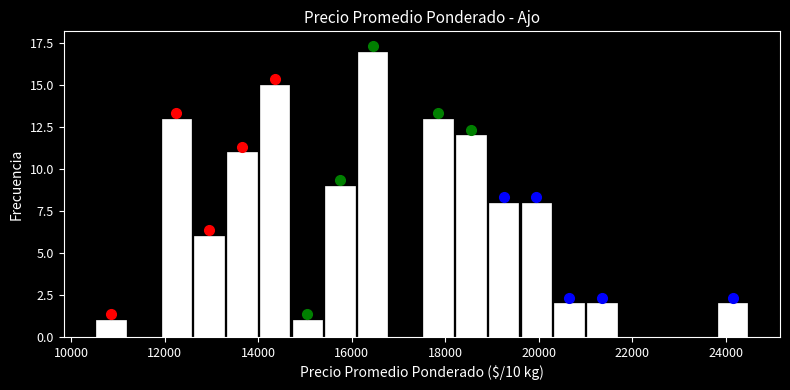

Around what value on the x-axis is the tallest bar? Give the approximate position of its centre, as read against the axis.

16400